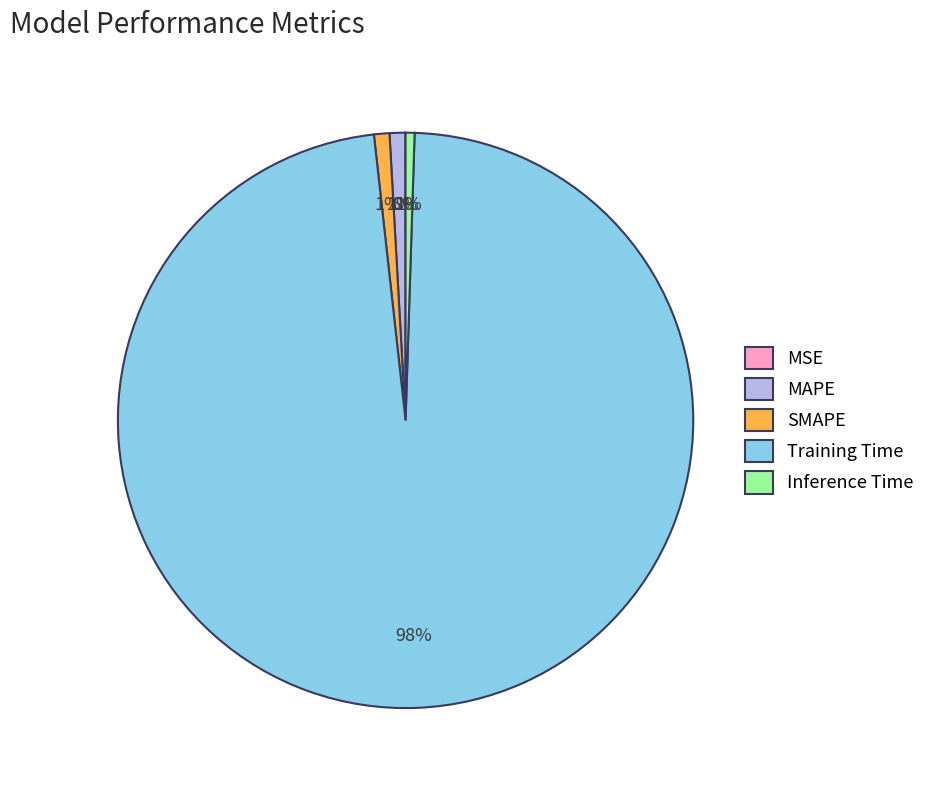

Which has a higher value, SMAPE or Training Time?

Training Time